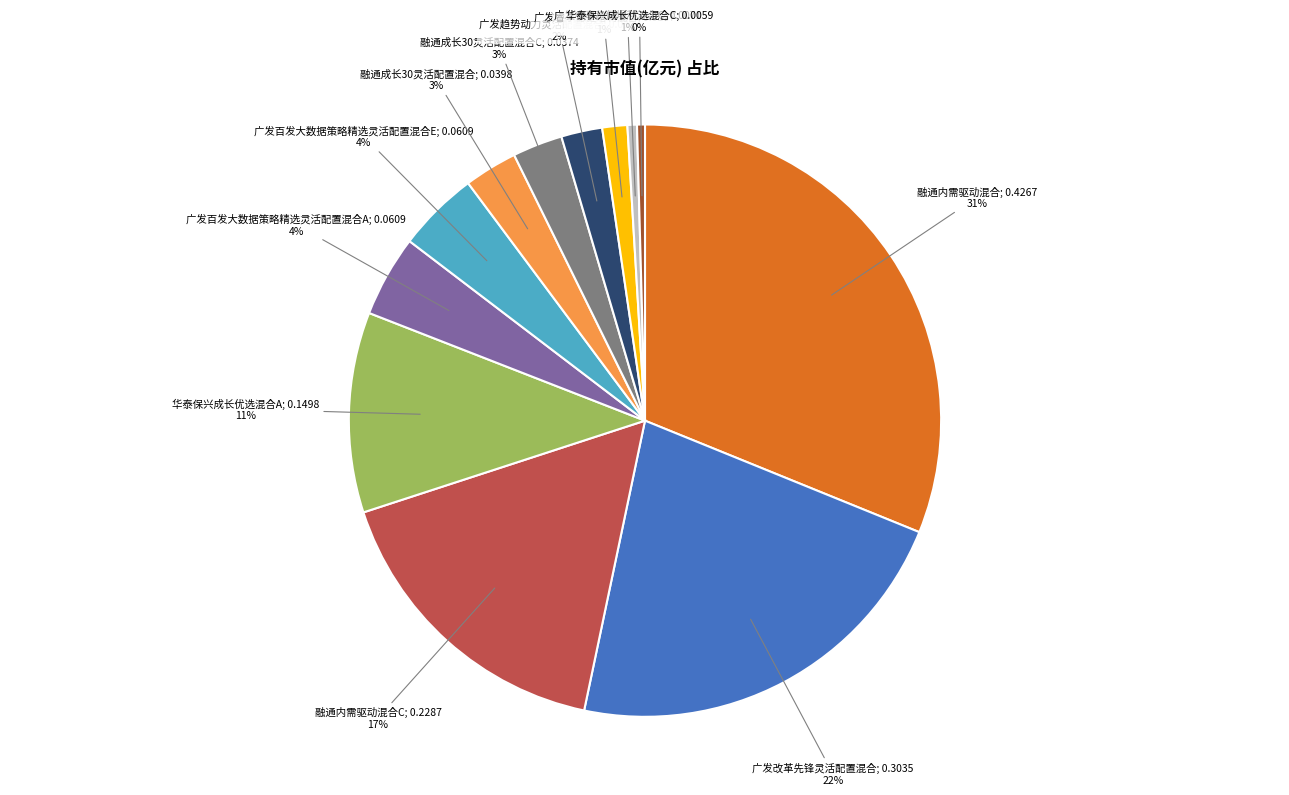

To the nearest percent, what is the average slice percentage?

8%